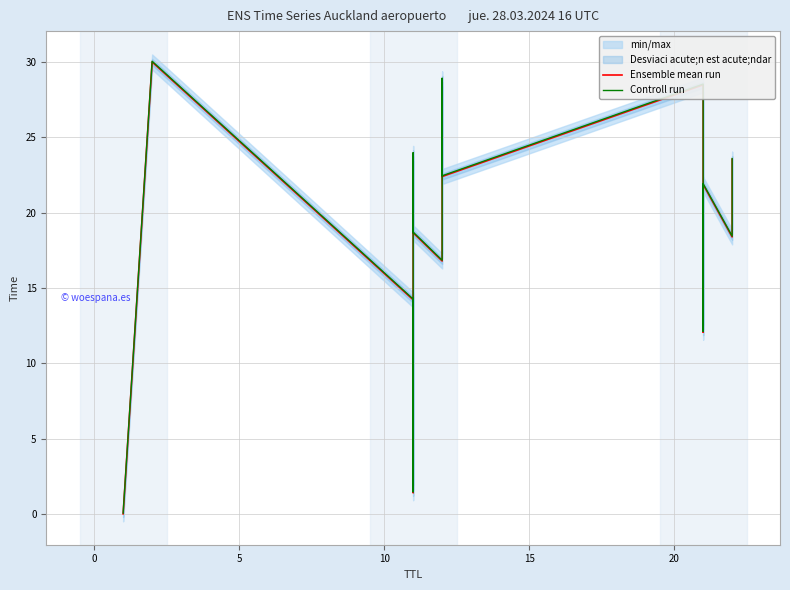

What is the difference between the second highest and minimum values in the Ensemble mean run series?

28.9